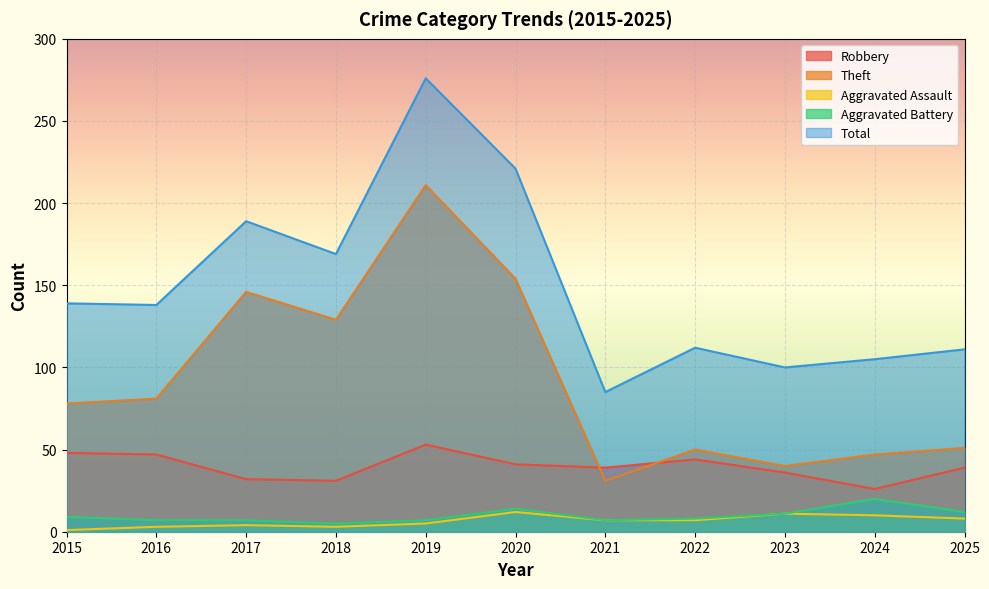

Which series has the largest range (max minus min)?

Total